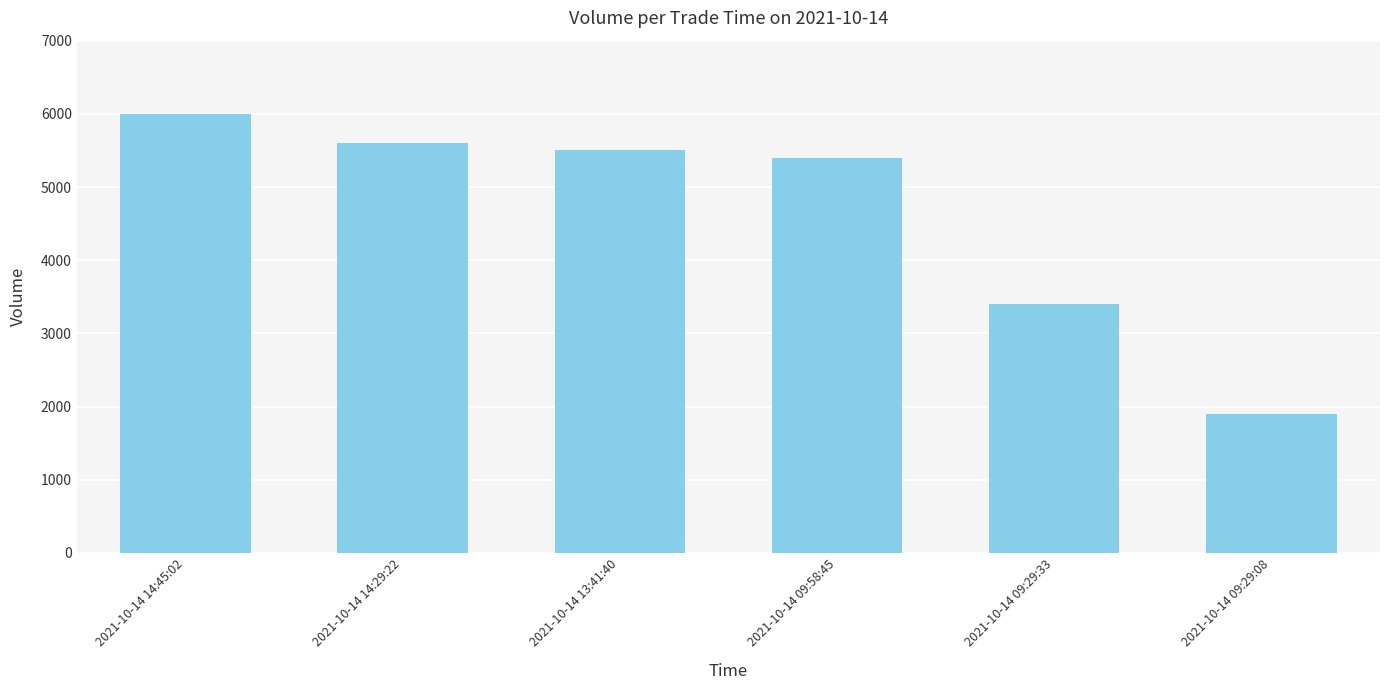

Are the bars grouped side by side (vs. stacked)?

No